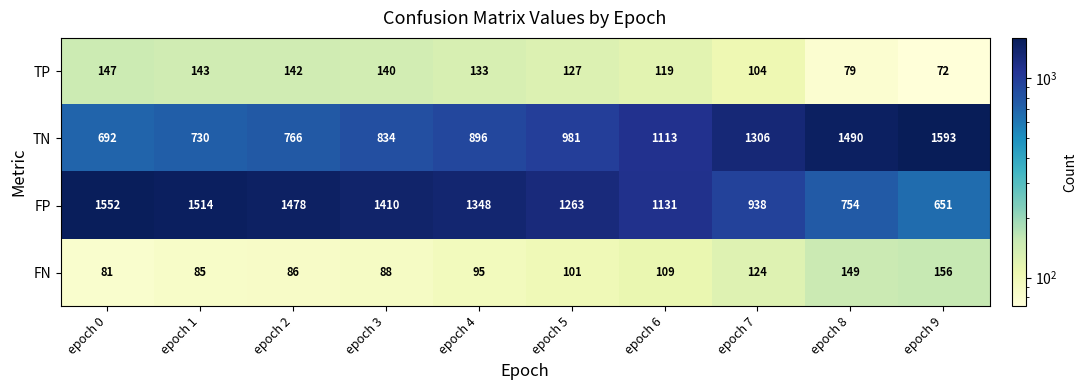

Which series has the largest total across all categories?

FP